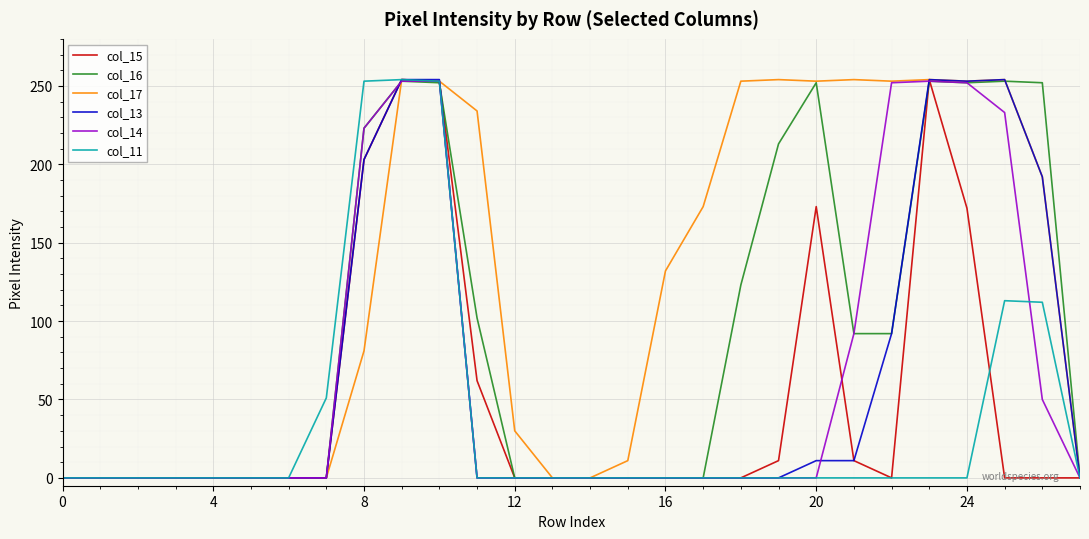

What are all the series names shown in the legend?

col_15, col_16, col_17, col_13, col_14, col_11